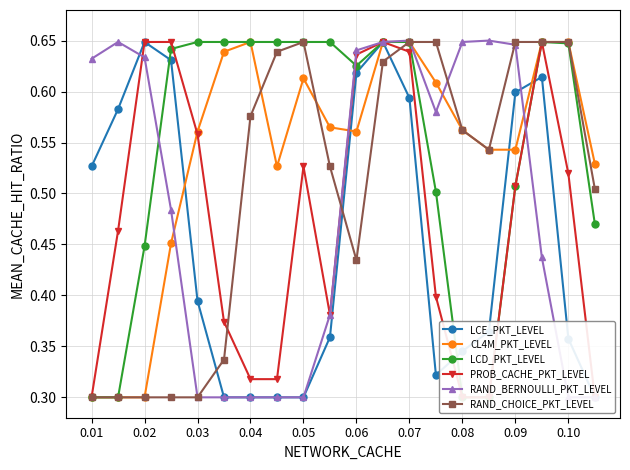

How many CL4M_PKT_LEVEL values are between 0 and 1?

20